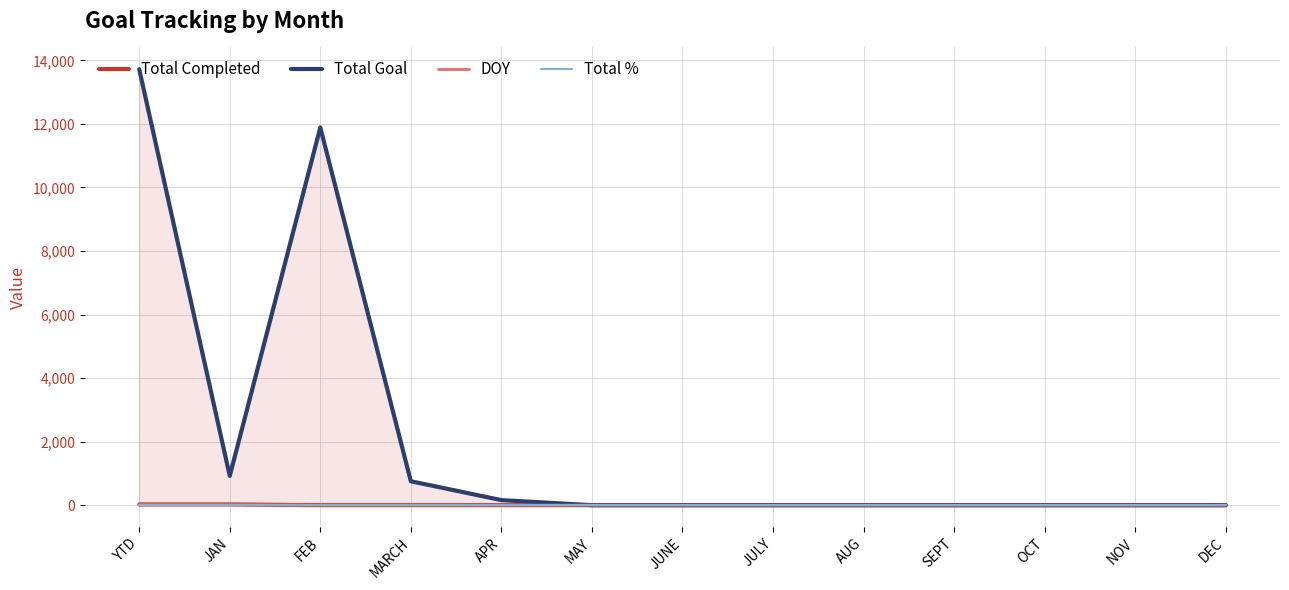

How many lines are shown in the chart?

4